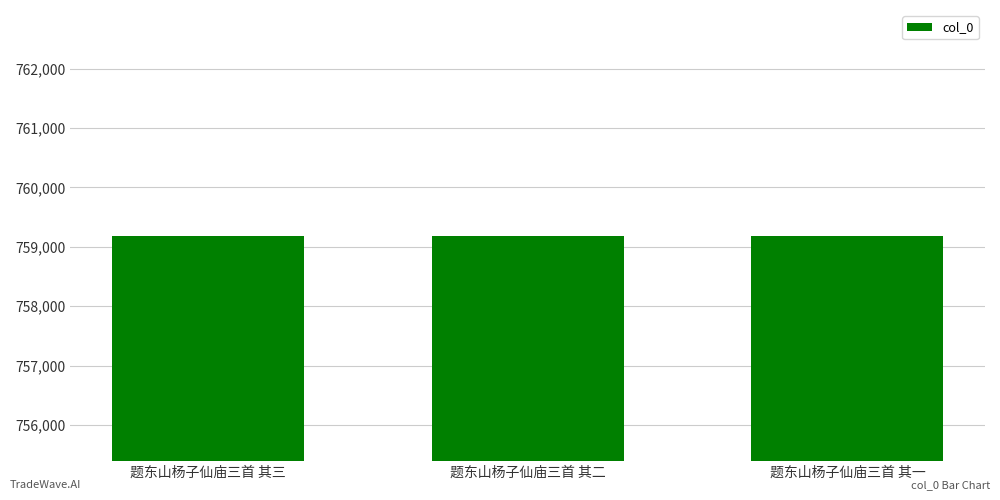

The value at 题东山杨子仙庙三首 其二 is 1302447. True or false?

False